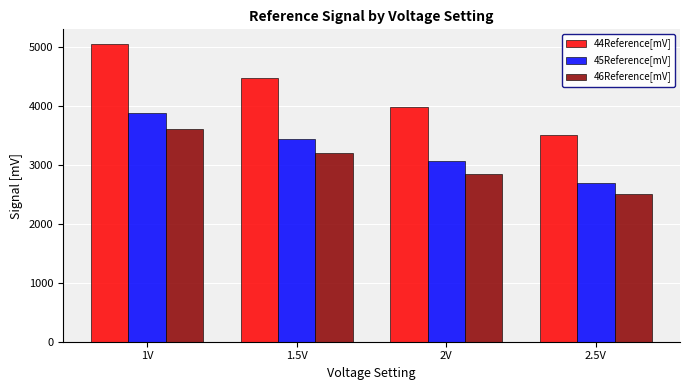

The 45Reference[mV] series shows 4657.1 at 1.5V. True or false?

False